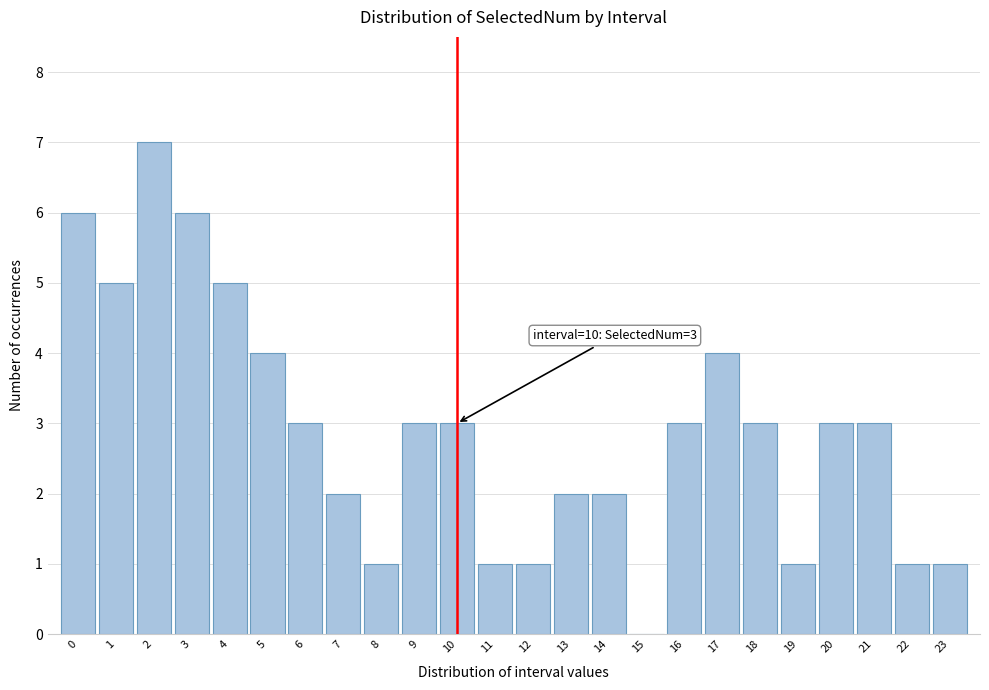

Reading left to right, transcribe all the data shown in this chart.

0=6	1=5	2=7	3=6	4=5	5=4	6=3	7=2	8=1	9=3	10=3	11=1	12=1	13=2	14=2	15=0	16=3	17=4	18=3	19=1	20=3	21=3	22=1	23=1